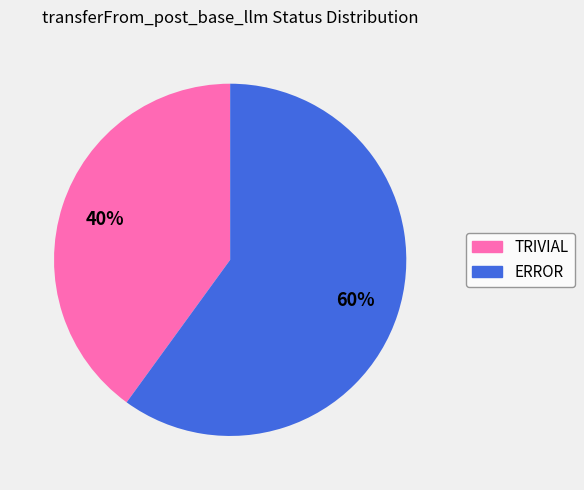

What is the majority slice?

ERROR